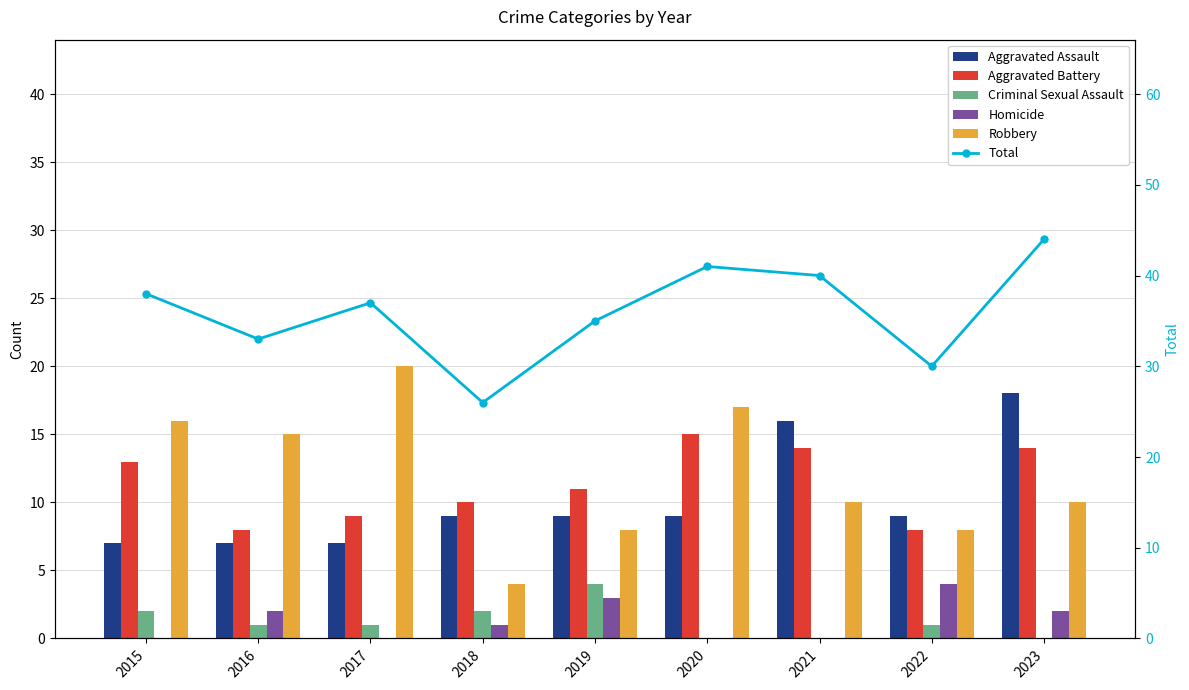

How many groups of bars are there?

9